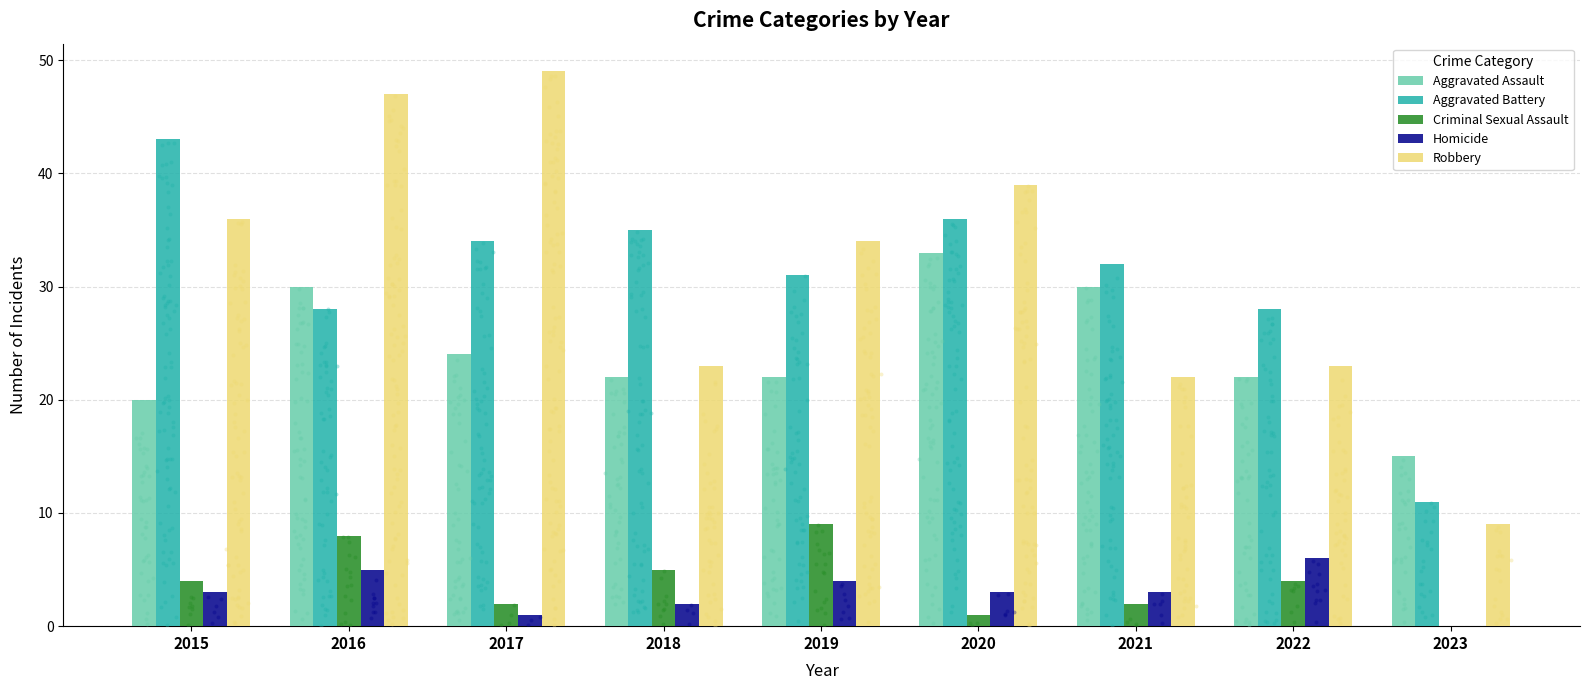

Which series has the largest Y range (max minus min)?

Robbery